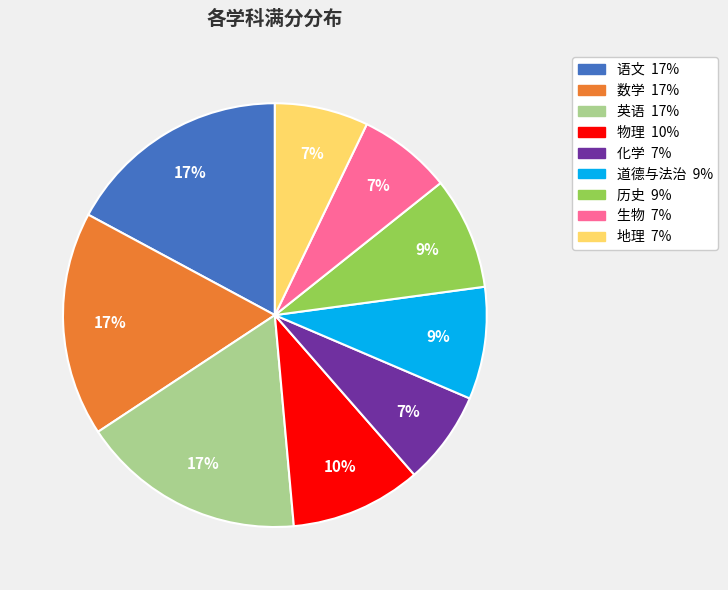

Is there a majority slice in this chart?

No